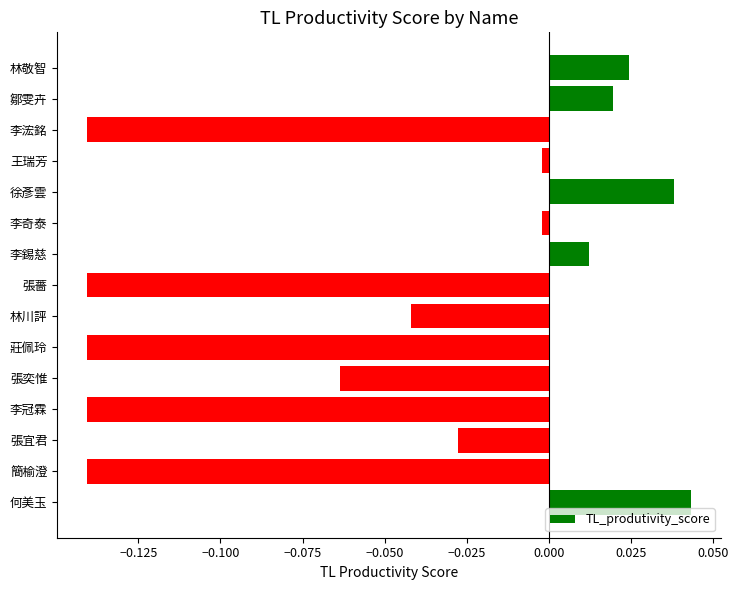

Between 張宜君 and 李錫慈, which is larger?

李錫慈